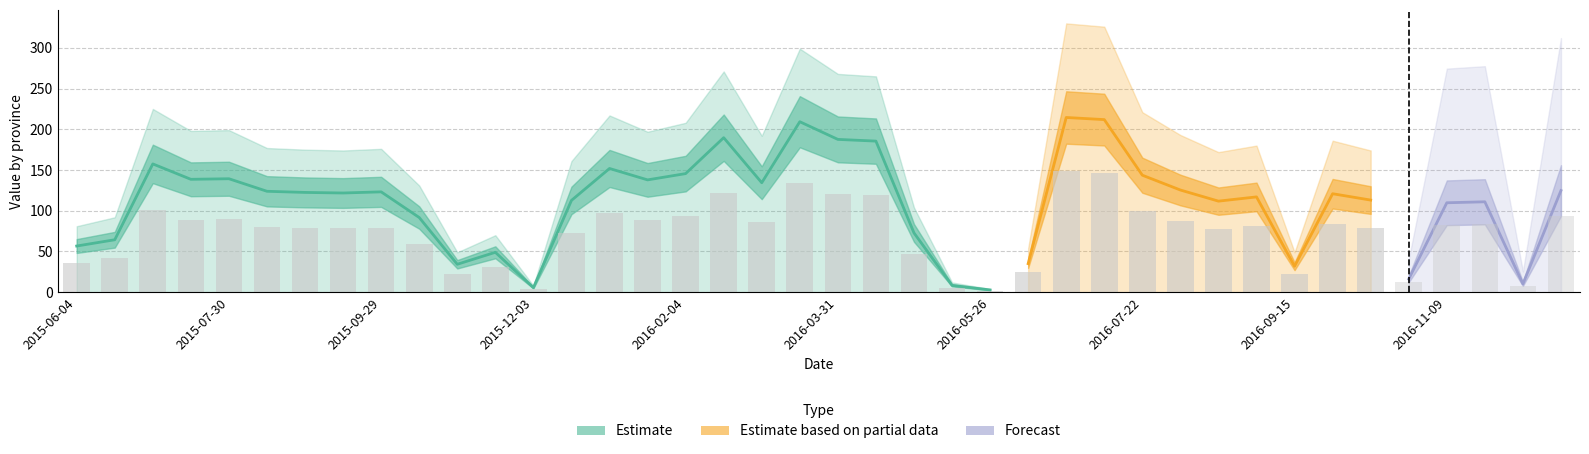

At how many categories does at least one series exceed -61?

40